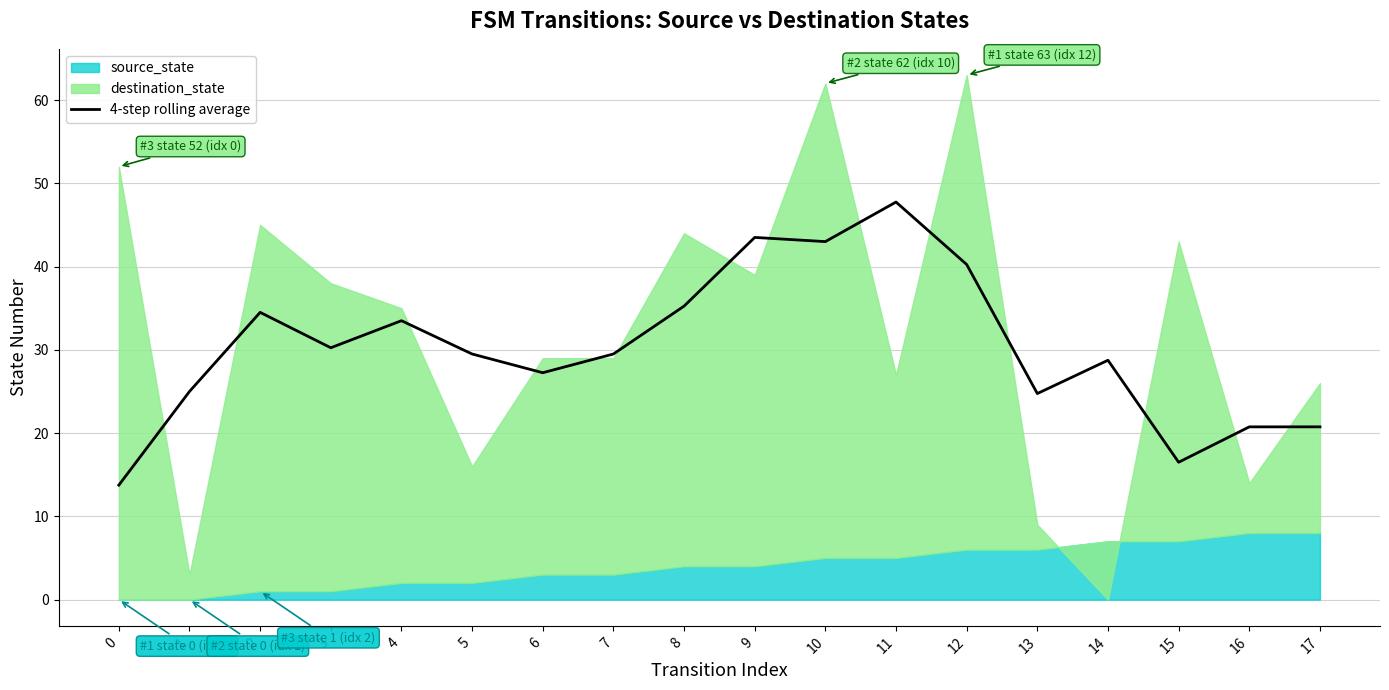

Reading left to right, what are all the values shown in this chart?

13.8	25.0	34.5	30.2	33.5	29.5	27.2	29.5	35.2	43.5	43.0	47.8	40.2	24.8	28.8	16.5	20.8	20.8